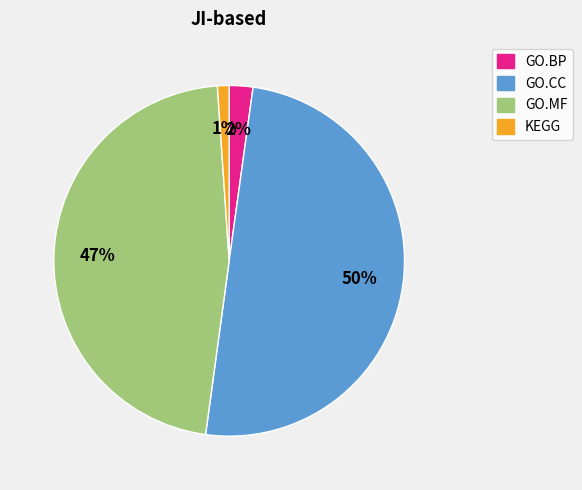

Rank the categories by value from highest to lowest.

GO.CC, GO.MF, GO.BP, KEGG